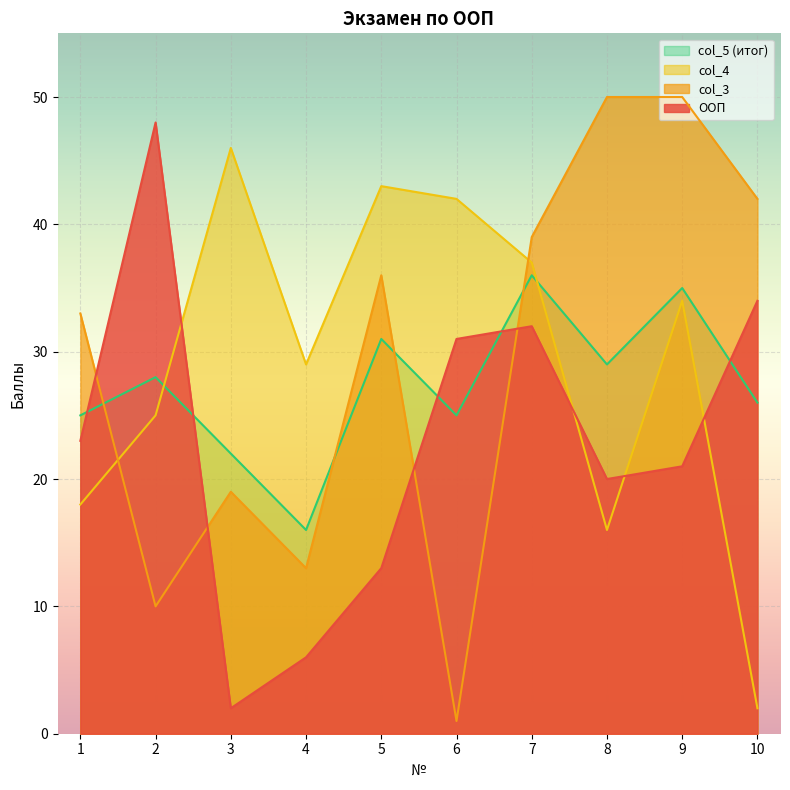

How many times do col_4 and col_5 cross each other?

2